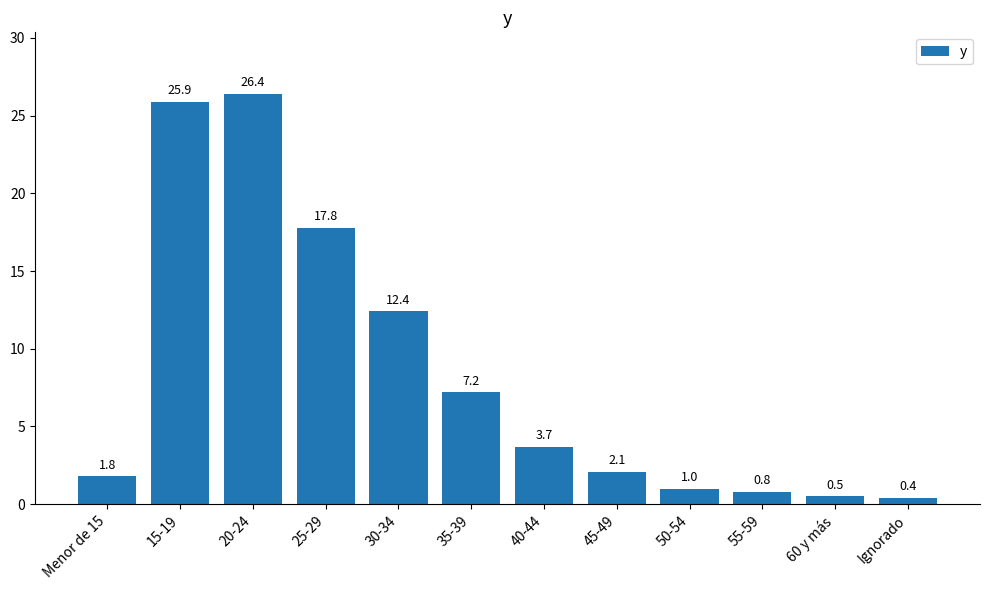

Rank the categories by value from lowest to highest.

Ignorado, 60 y más, 55-59, 50-54, Menor de 15, 45-49, 40-44, 35-39, 30-34, 25-29, 15-19, 20-24